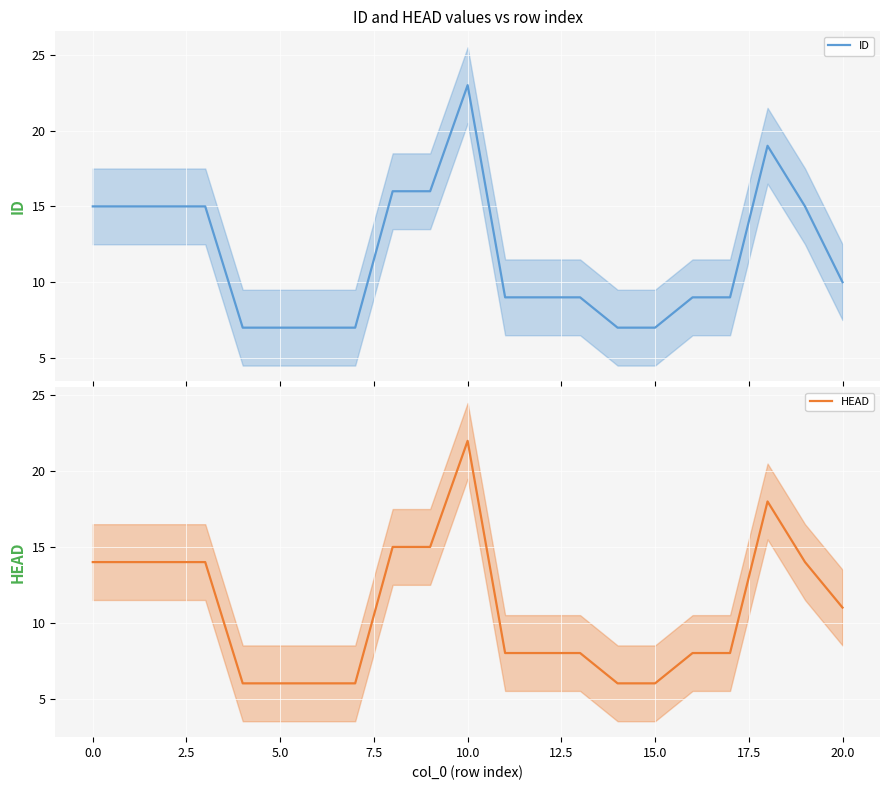

What are all the series names shown in the legend?

ID, HEAD